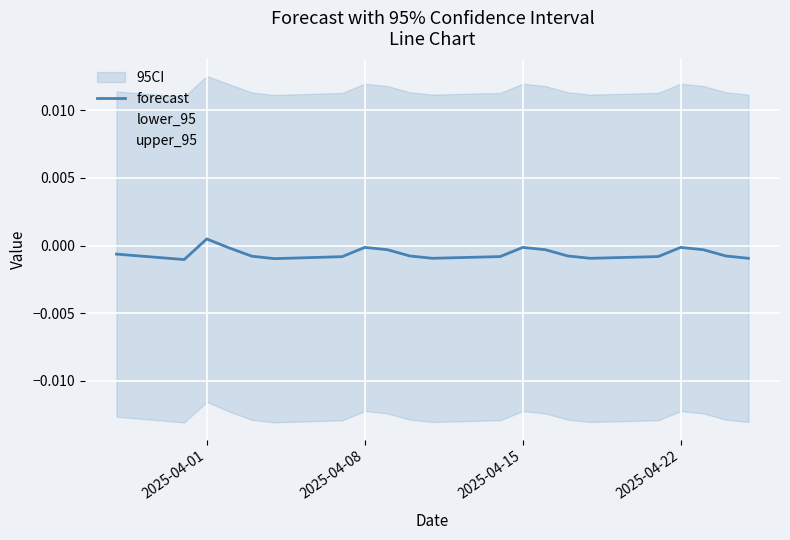

True or false: upper_95 and lower_95 cross at least once.

False